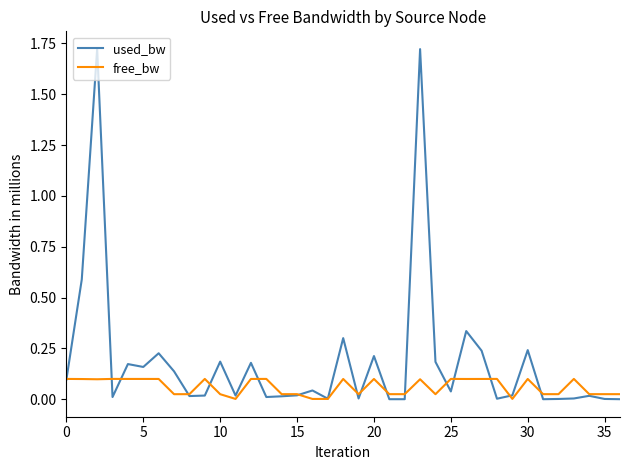

Count the number of categories in the chart.

37